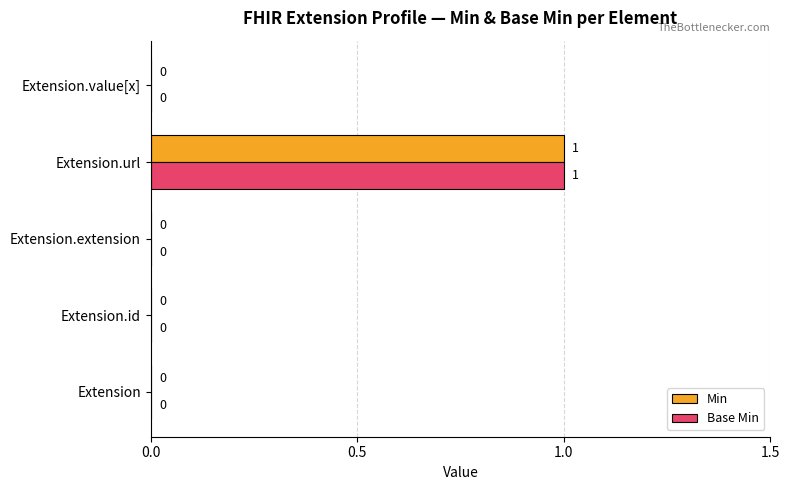

Which category has the highest value in the Min series?

Extension.url